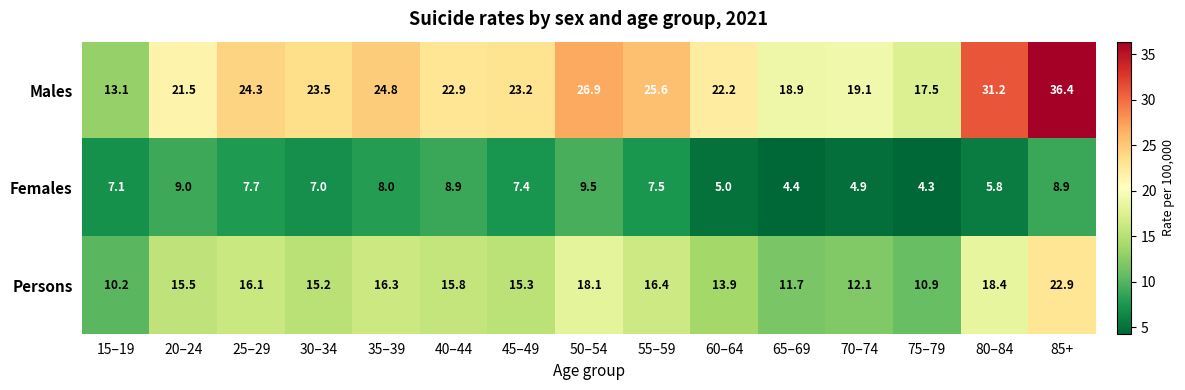

What is the minimum value shown in the chart?

4.3